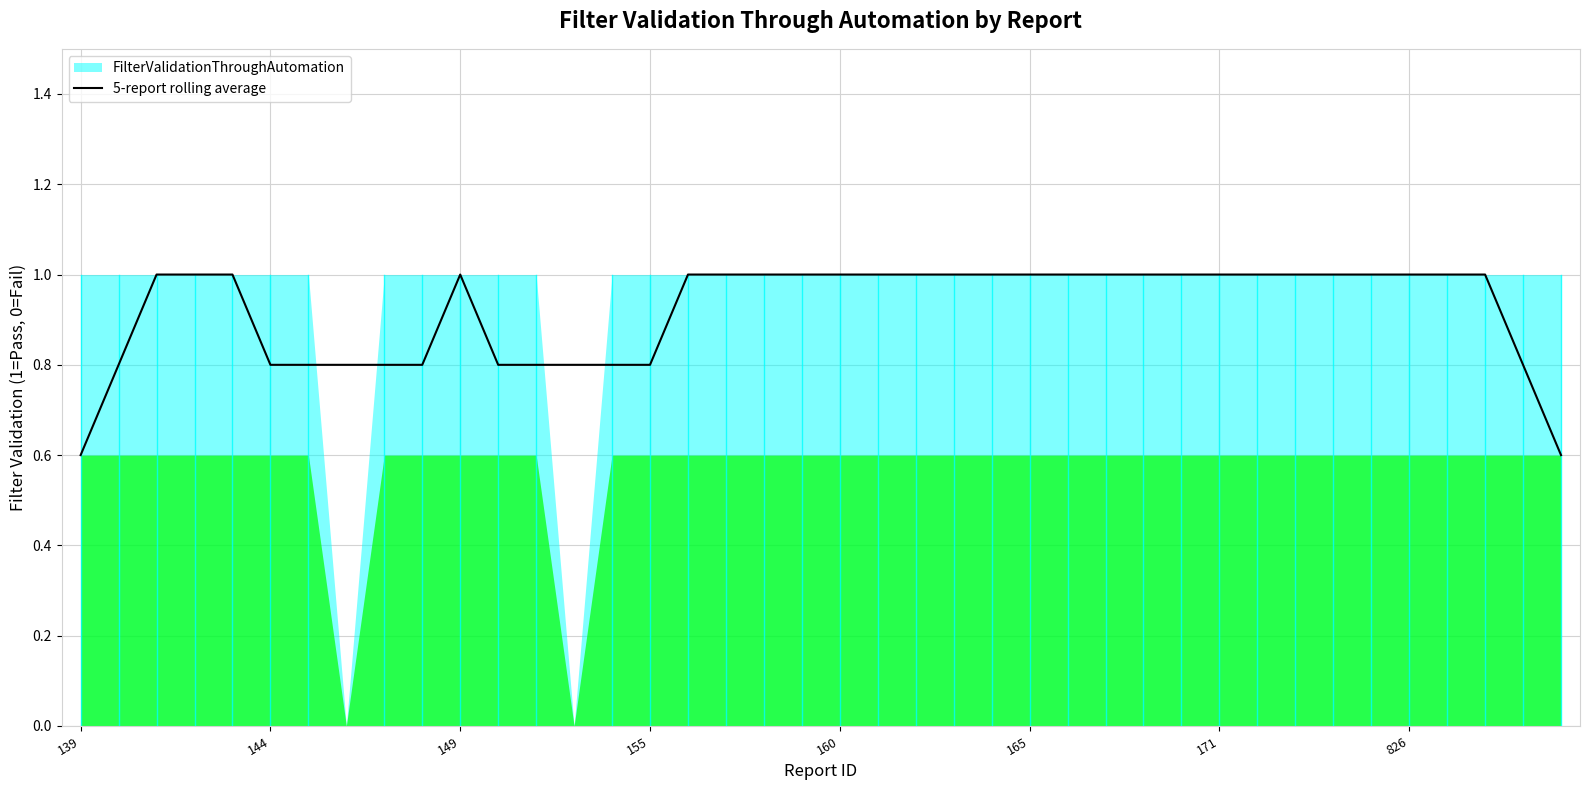

Which has a higher value, 34 or 139?

34